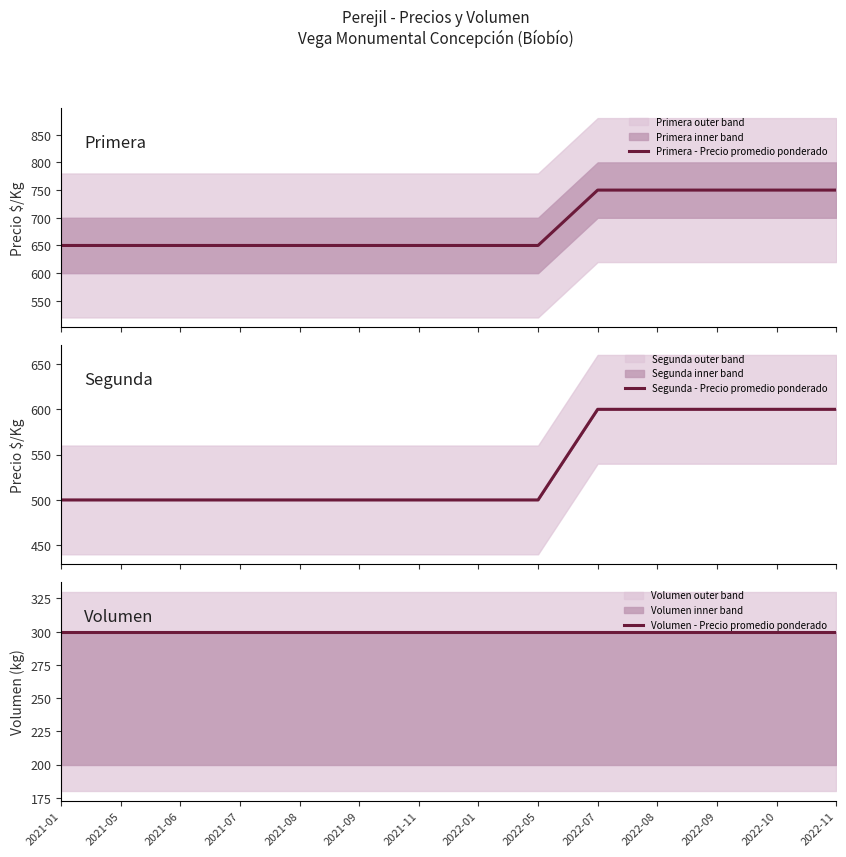

What is the difference between the Primera - Precio promedio ponderado values at 2022-09 and 2021-09?

100